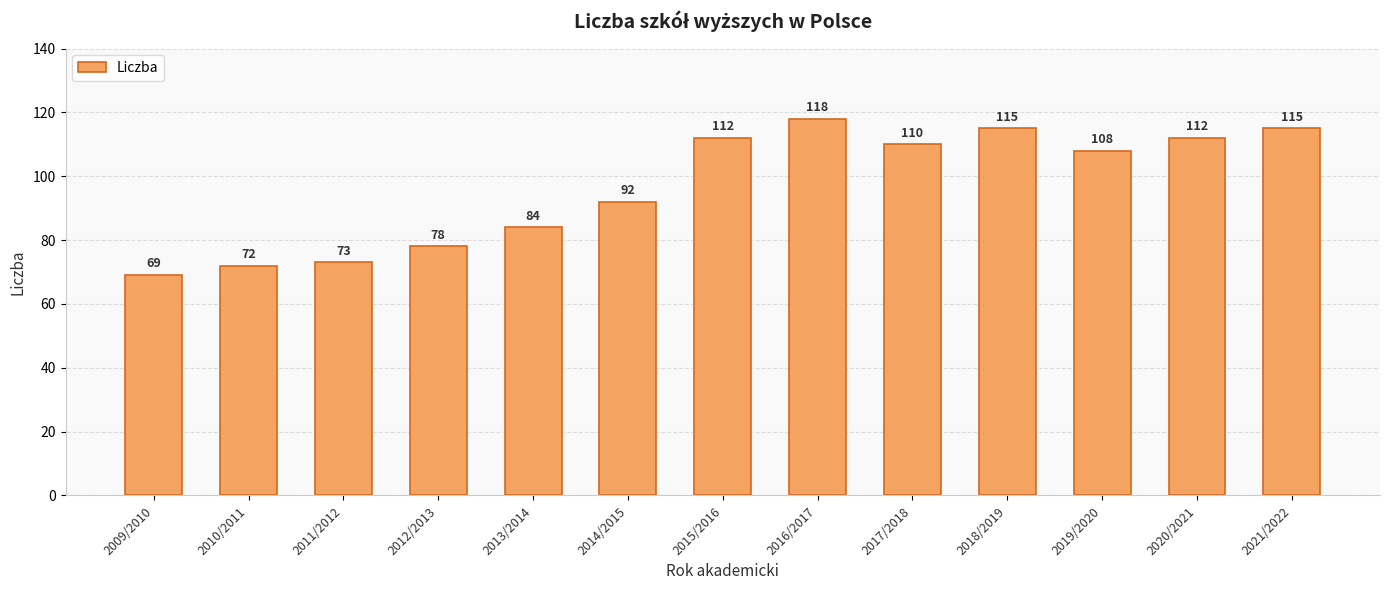

Is it true that the value at 2011/2012 is 73?

True